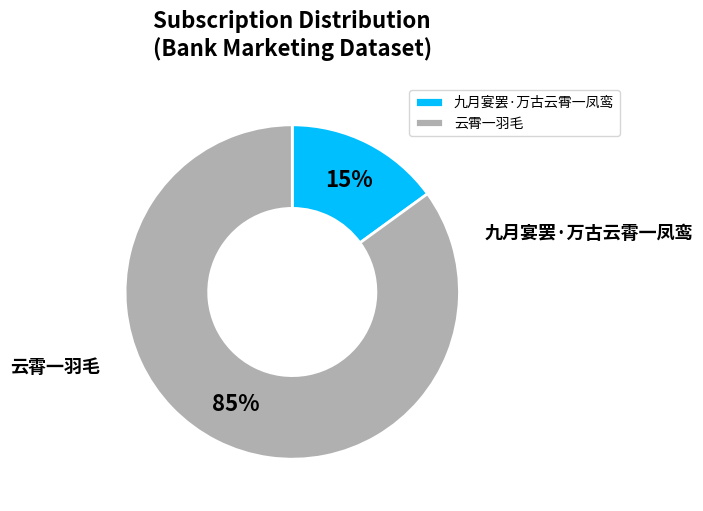

To the nearest percent, what portion does 云霄一羽毛 represent?

85%